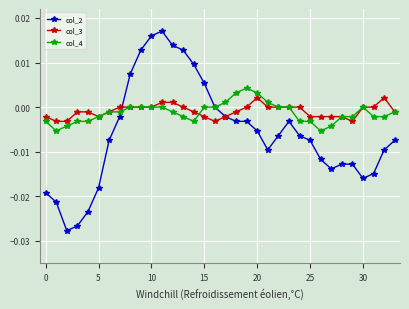

True or false: col_2 has more than 0 interior local peaks.

True